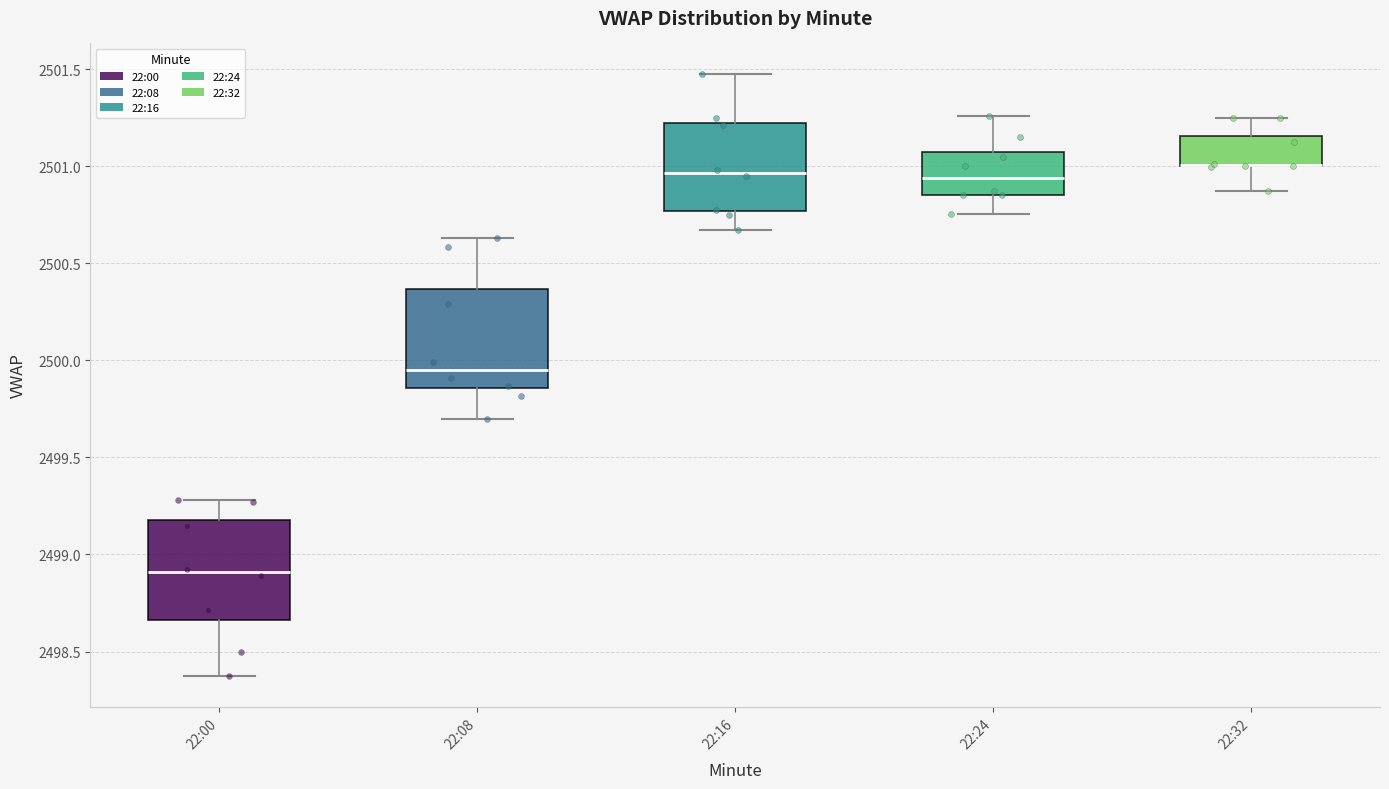

Where does the upper whisker of the box for 22:32 end on the y-axis? The values are not printed on the chart, so give them approximately, as read against the axis.

2501.25